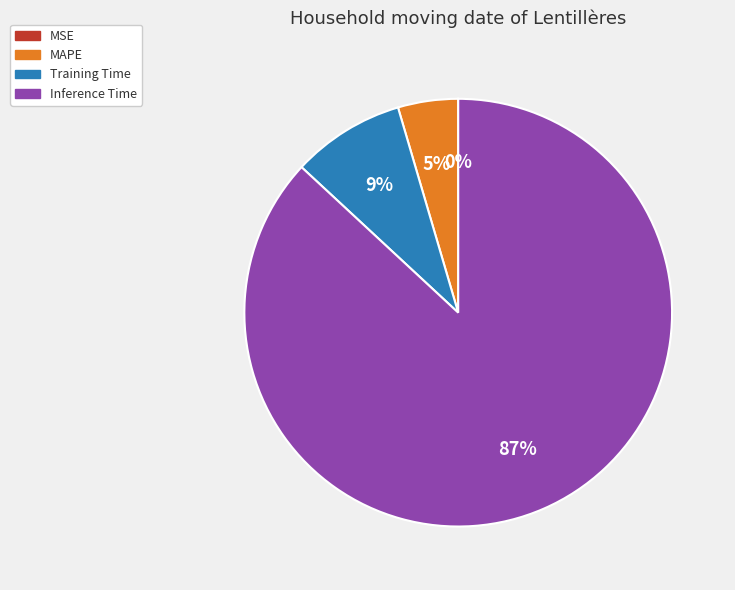

Is there any slice that represents more than half of the pie?

Yes